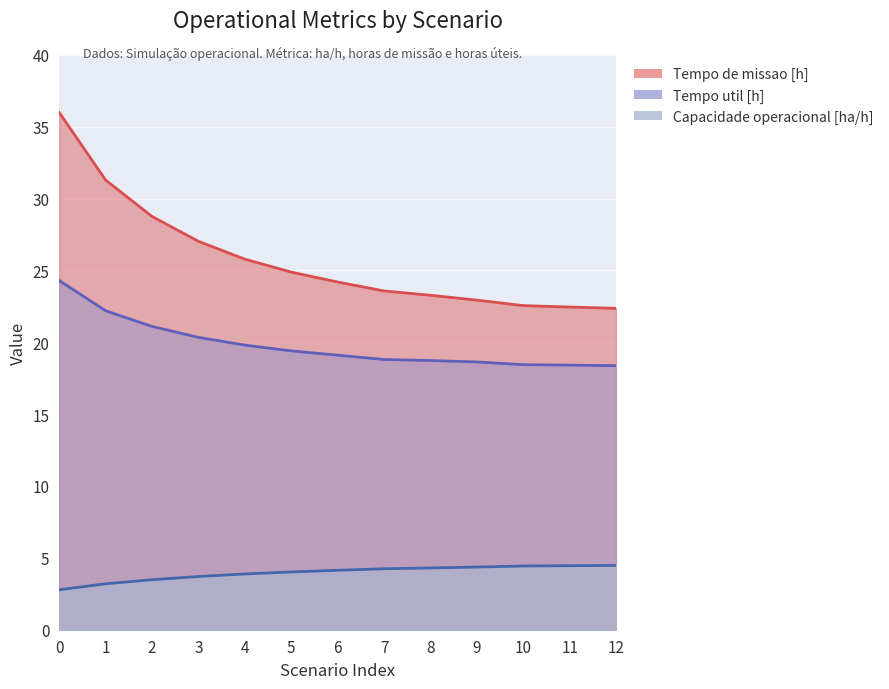

What is the difference between the maximum and second lowest values in the Capacidade operacional [ha/h] series?

1.3